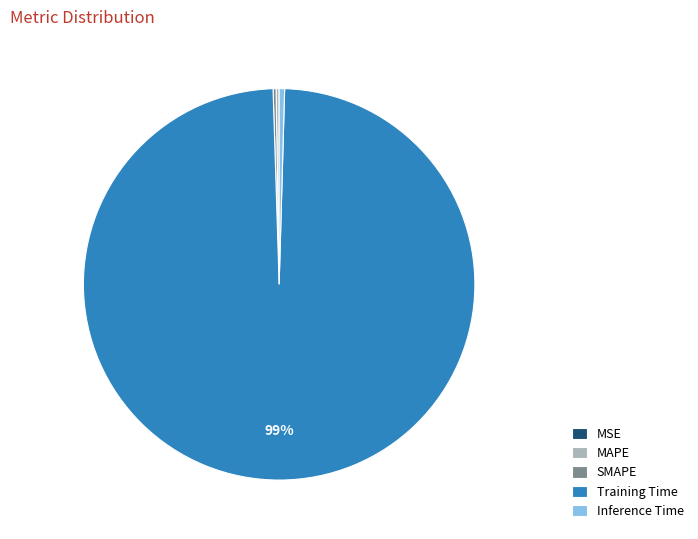

Which category has the biggest portion of the pie?

Training Time